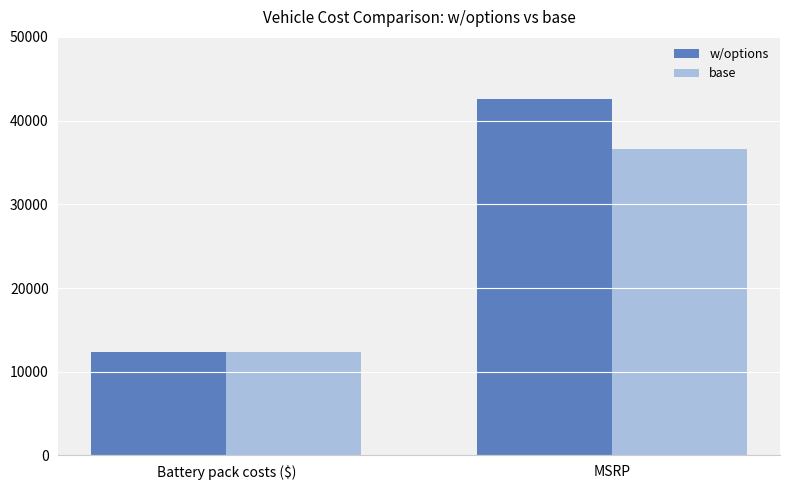

How many data points in w/options are less than 42635?

1